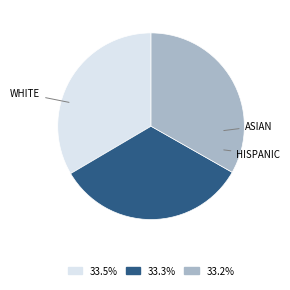

To the nearest percent, what is the average slice percentage?

33%